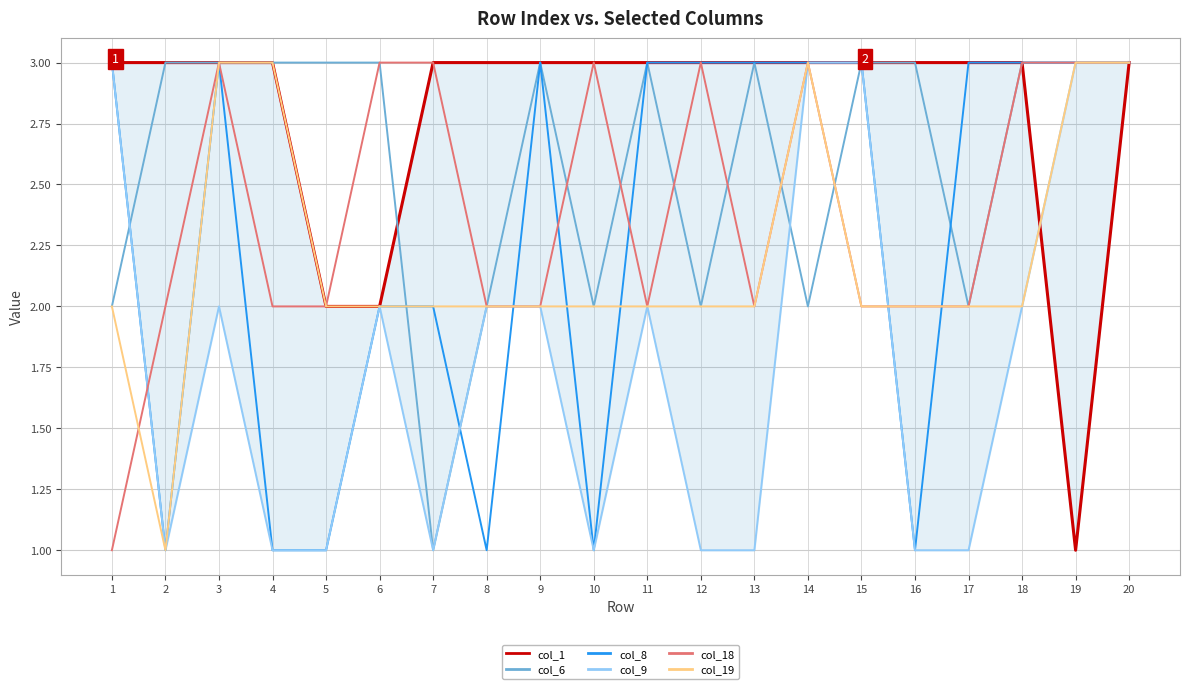

Which series has the largest total across all categories?

col_1